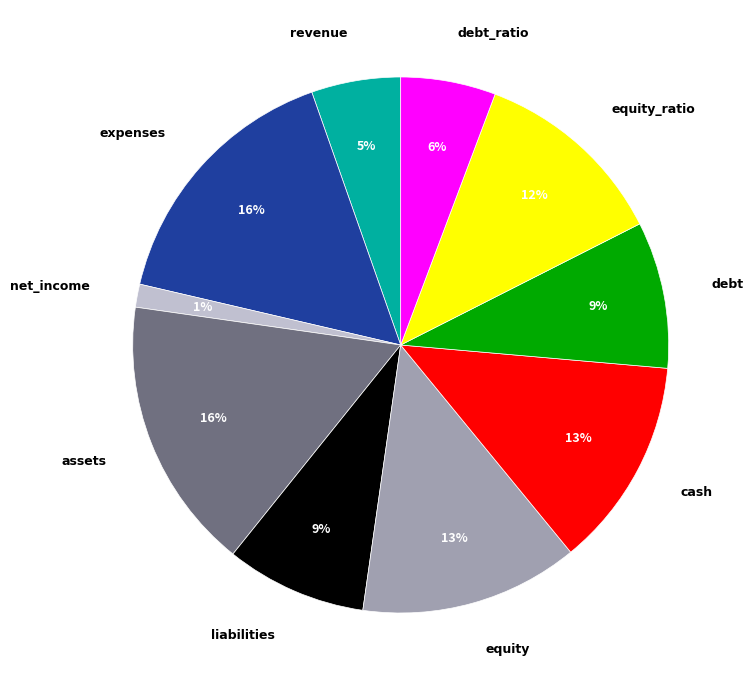

To the nearest percent, what percentage of the pie is expenses?

16%